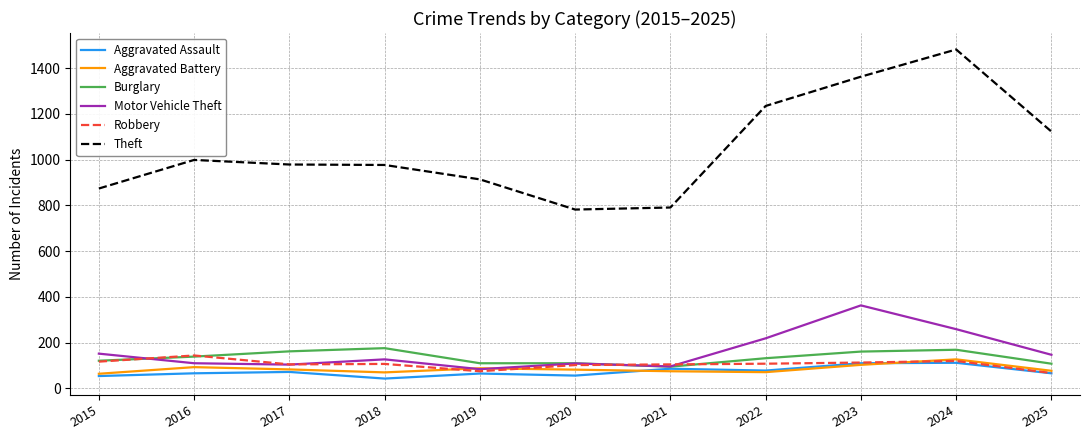

What is the average value of the Robbery series?

106